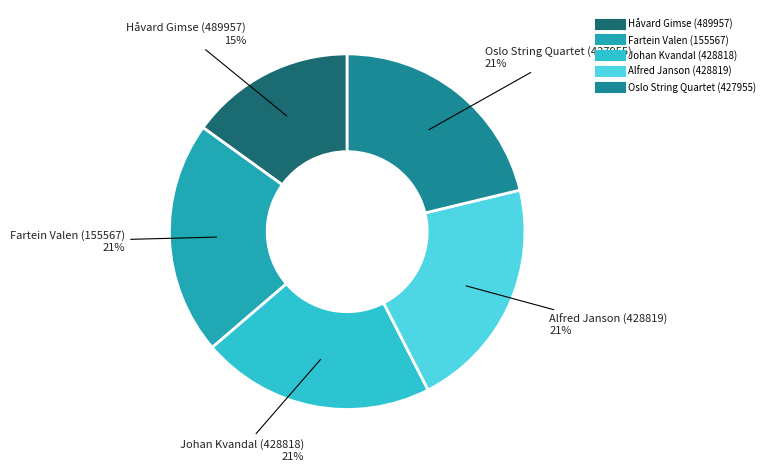

Which category has the smallest portion of the pie?

Håvard Gimse (489957)